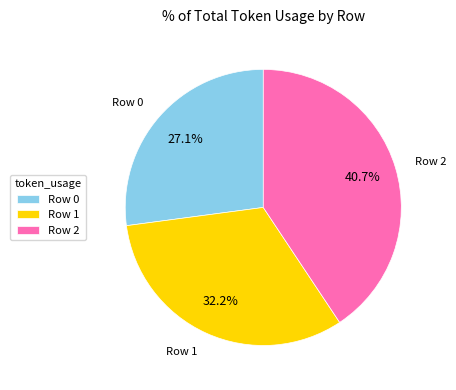

Which category has the biggest portion of the pie?

Row 2